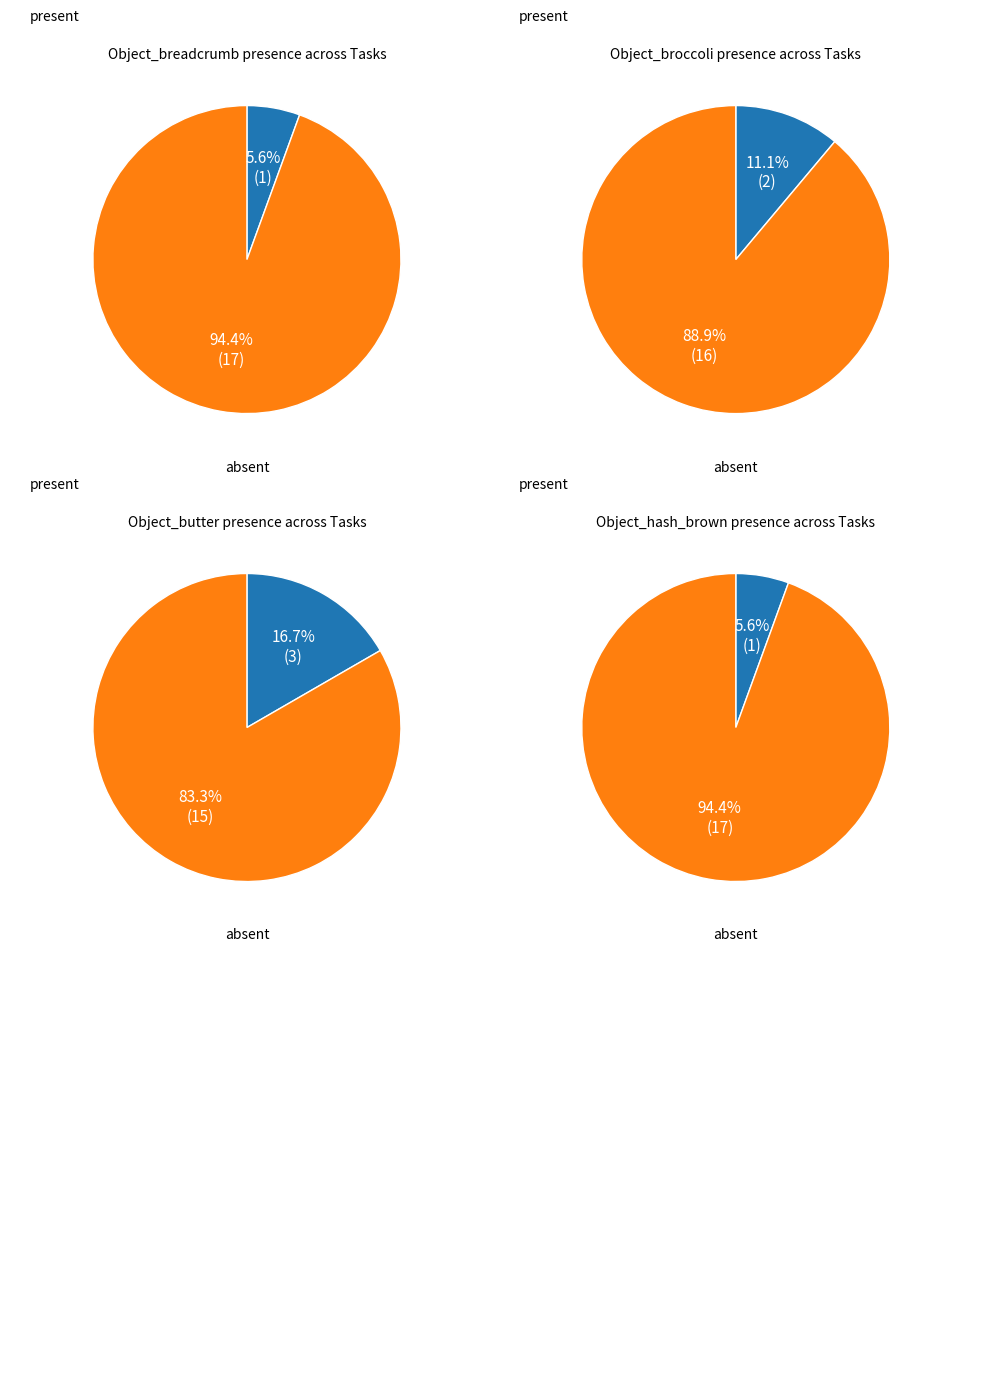

True or false: Task 18 accounts for 16% of the total.

False